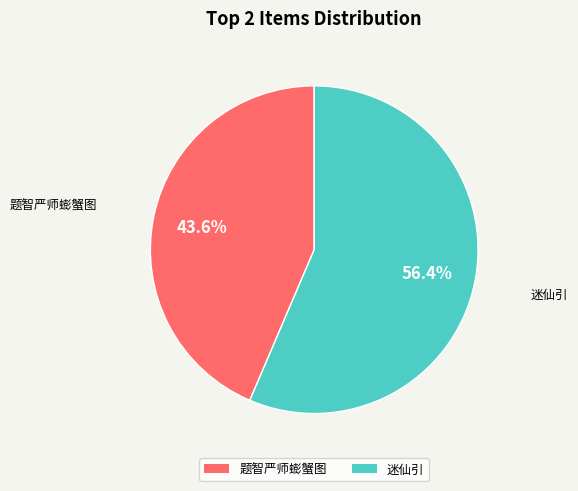

Which has a higher value, 迷仙引 or 题智严师蟛蟹图?

迷仙引